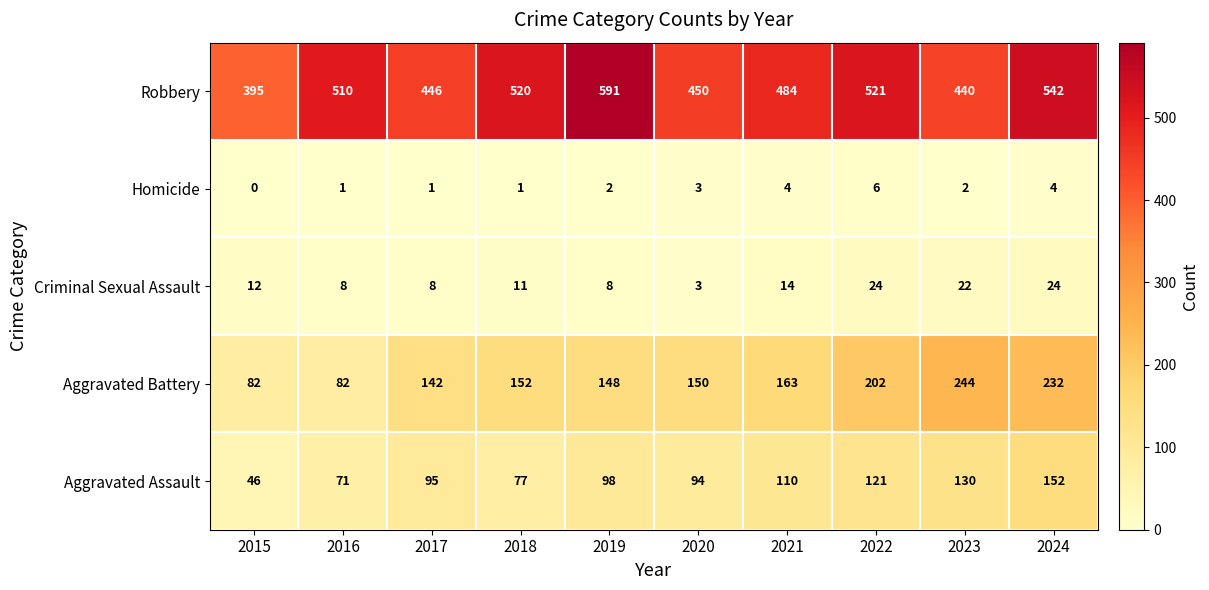

List the labels in order of Aggravated Assault value, smallest first.

2015, 2016, 2018, 2020, 2017, 2019, 2021, 2022, 2023, 2024